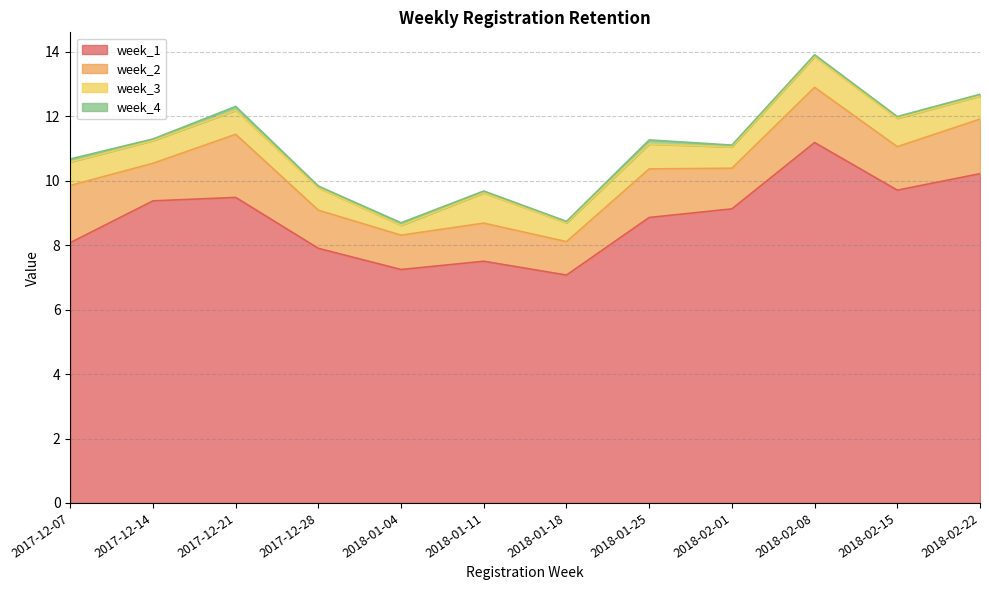

What is the label of the 12th point from the left?

2018-02-22